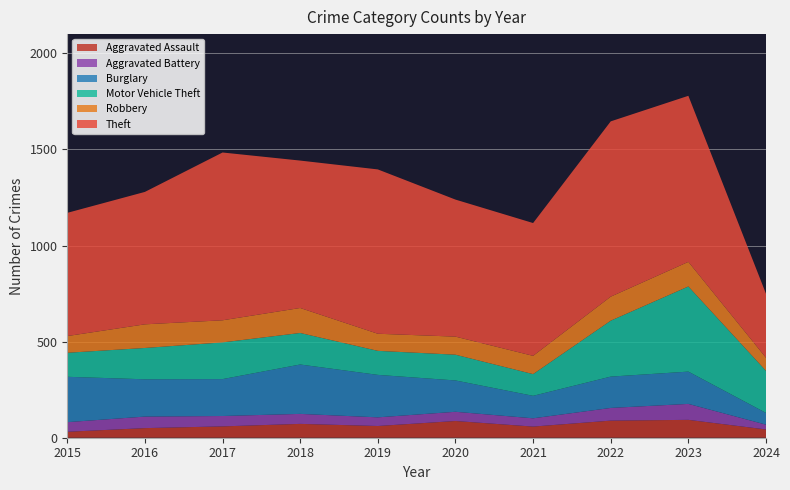

Reading left to right, transcribe all the data shown in this chart.

Aggravated Assault: 2015=31	2016=50	2017=59	2018=72	2019=61	2020=87	2021=58	2022=89	2023=93	2024=43
Aggravated Battery: 2015=50	2016=60	2017=54	2018=52	2019=45	2020=48	2021=43	2022=66	2023=83	2024=25
Burglary: 2015=236	2016=194	2017=192	2018=257	2019=221	2020=163	2021=117	2022=163	2023=168	2024=61
Motor Vehicle Theft: 2015=125	2016=163	2017=191	2018=164	2019=125	2020=134	2021=113	2022=291	2023=443	2024=219
Robbery: 2015=87	2016=123	2017=115	2018=130	2019=89	2020=94	2021=95	2022=125	2023=128	2024=68
Theft: 2015=641	2016=689	2017=873	2018=767	2019=855	2020=713	2021=691	2022=912	2023=864	2024=333